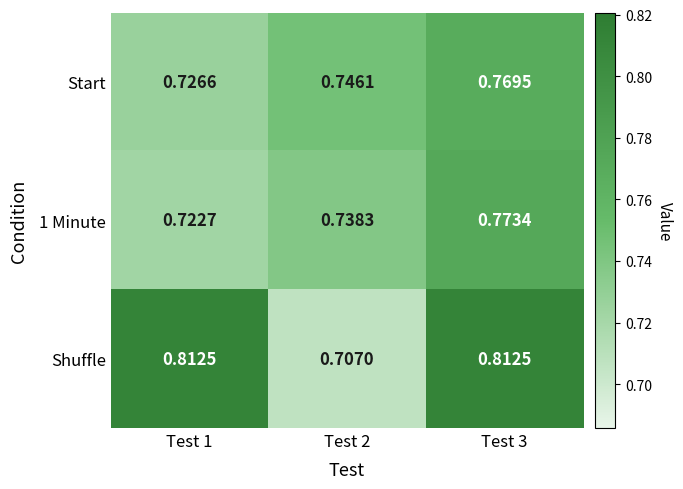

Is the value of Shuffle at Test 1 greater than the value of 1 Minute at Test 1?

Yes